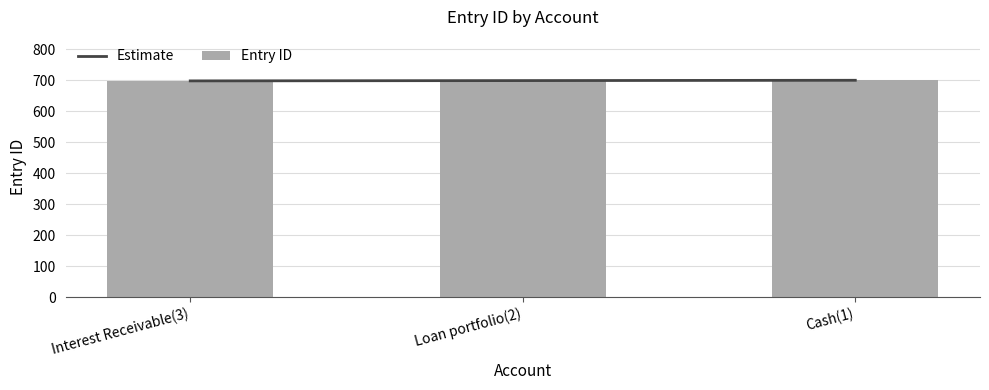

List the labels in order of value, largest first.

Cash(1), Loan portfolio(2), Interest Receivable(3)